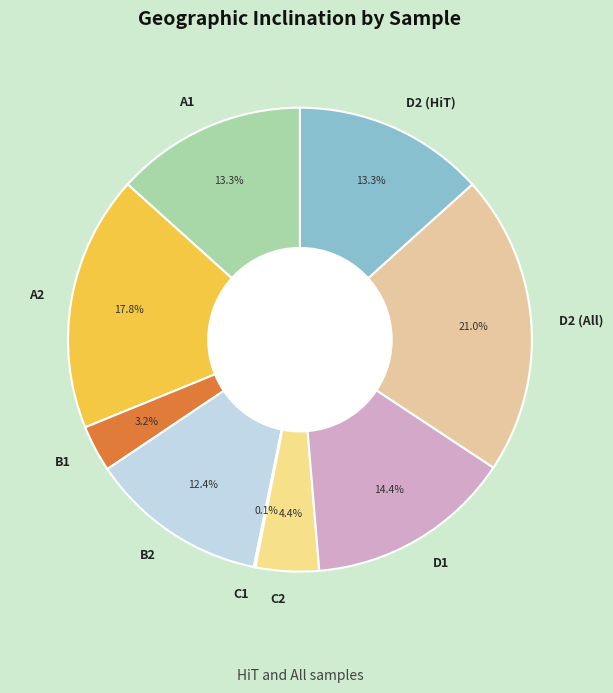

Does any single category account for the majority?

No